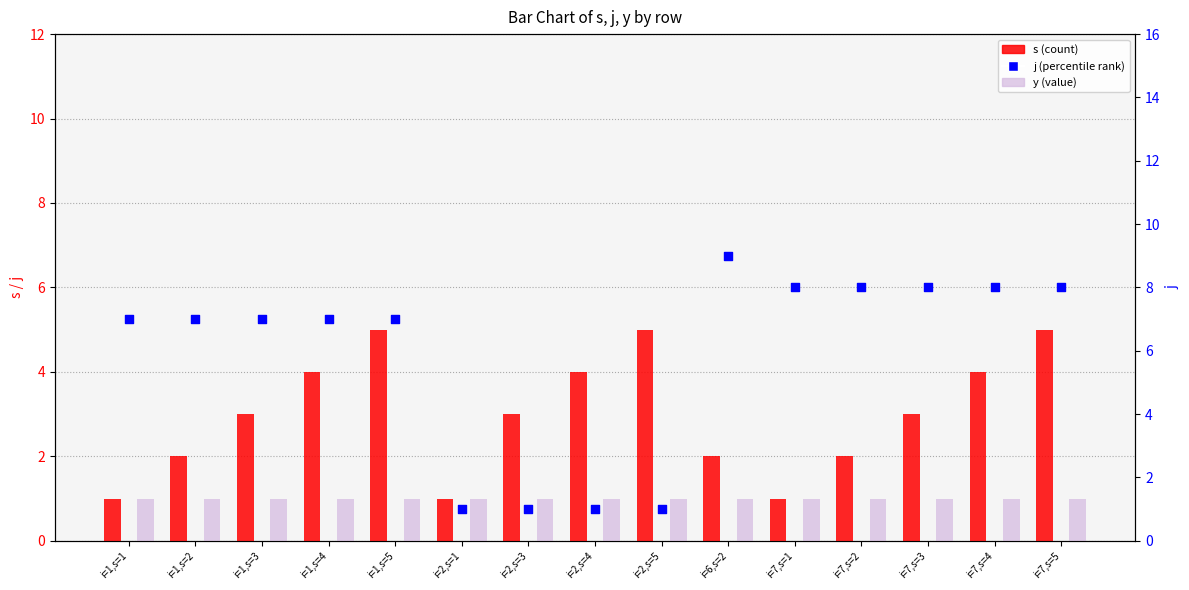

What is the total value across all series at i=7,s=5?

14